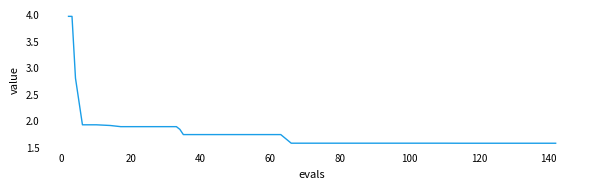

What is the minimum value shown in the chart?

1.6